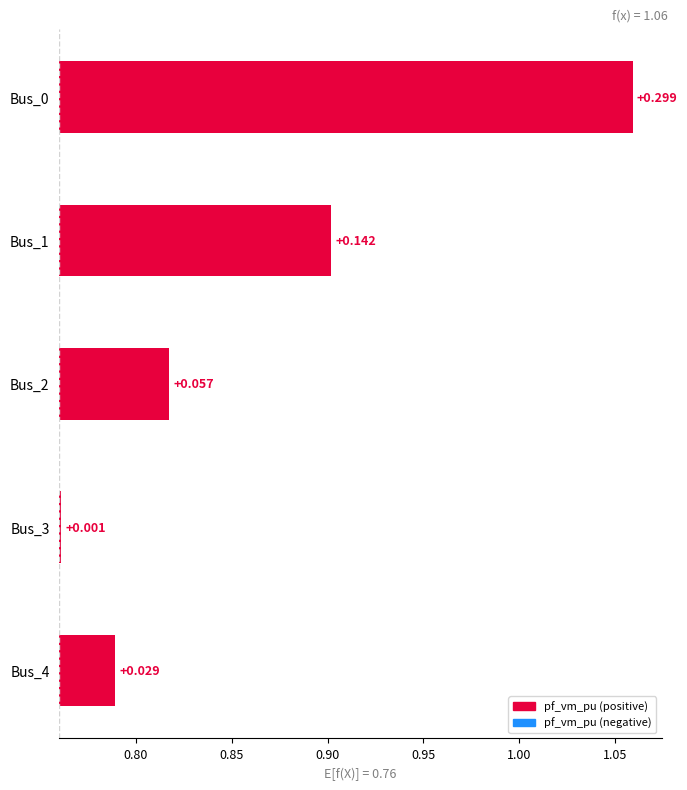

What is the sum of the values at Bus_4 and Bus_2?

0.1